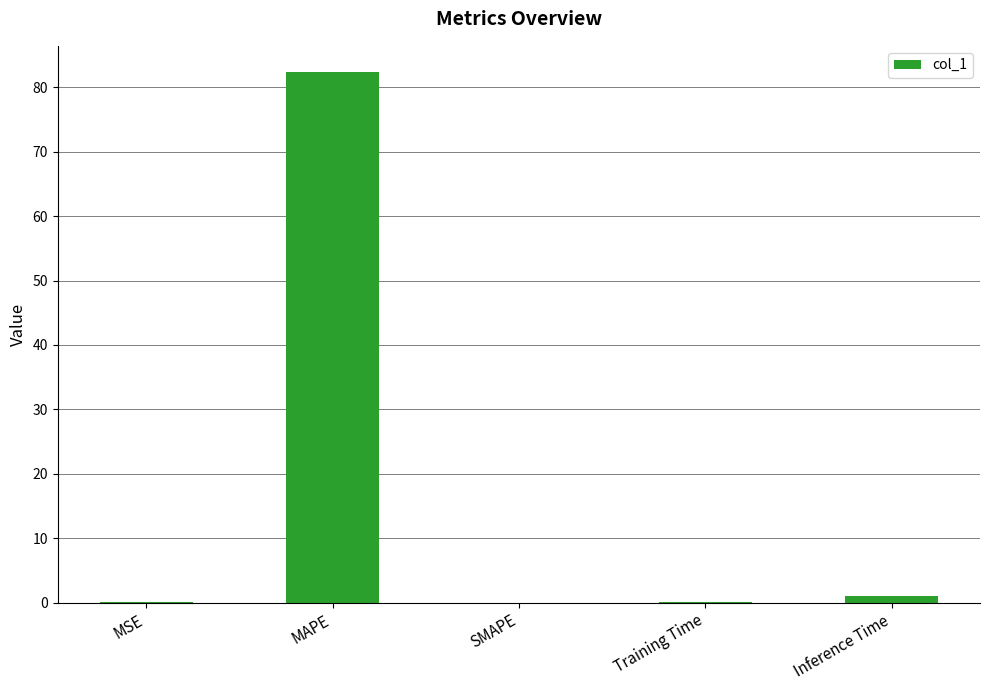

True or false: the data shows 33.7 at SMAPE.

False